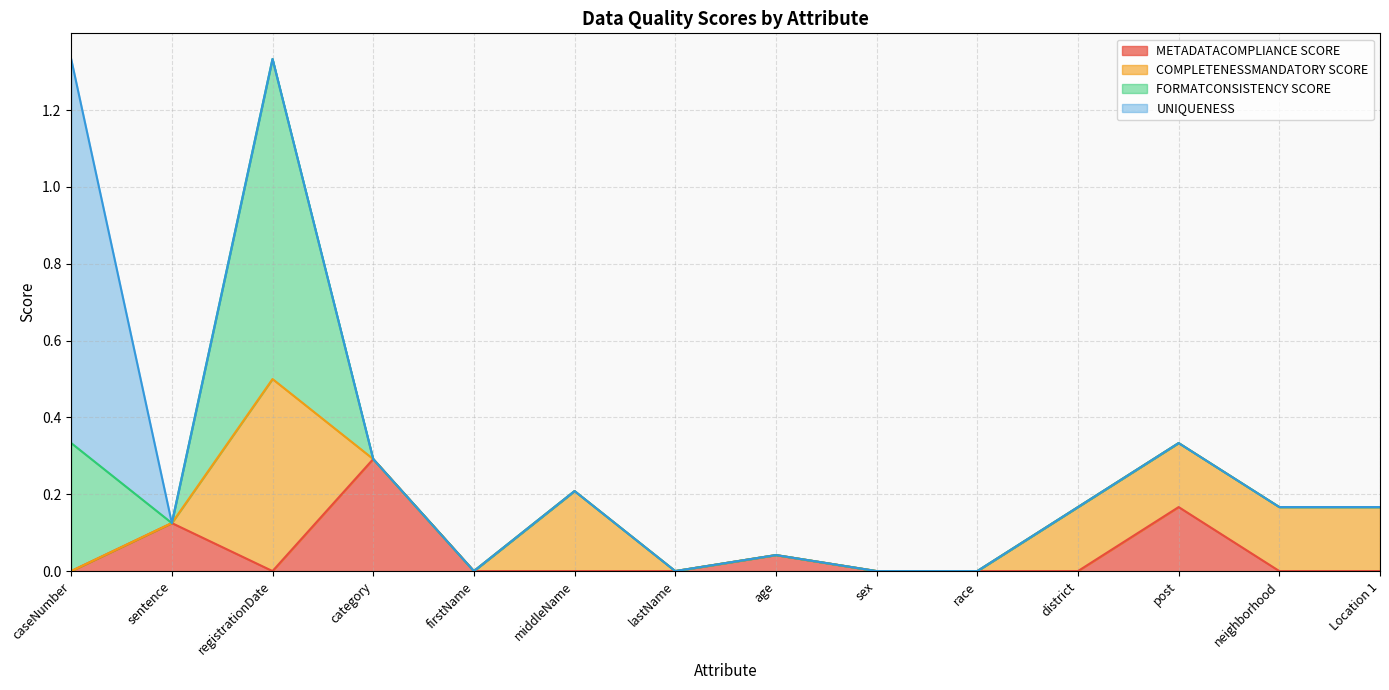

Does the chart display data point markers on the line(s)?

No